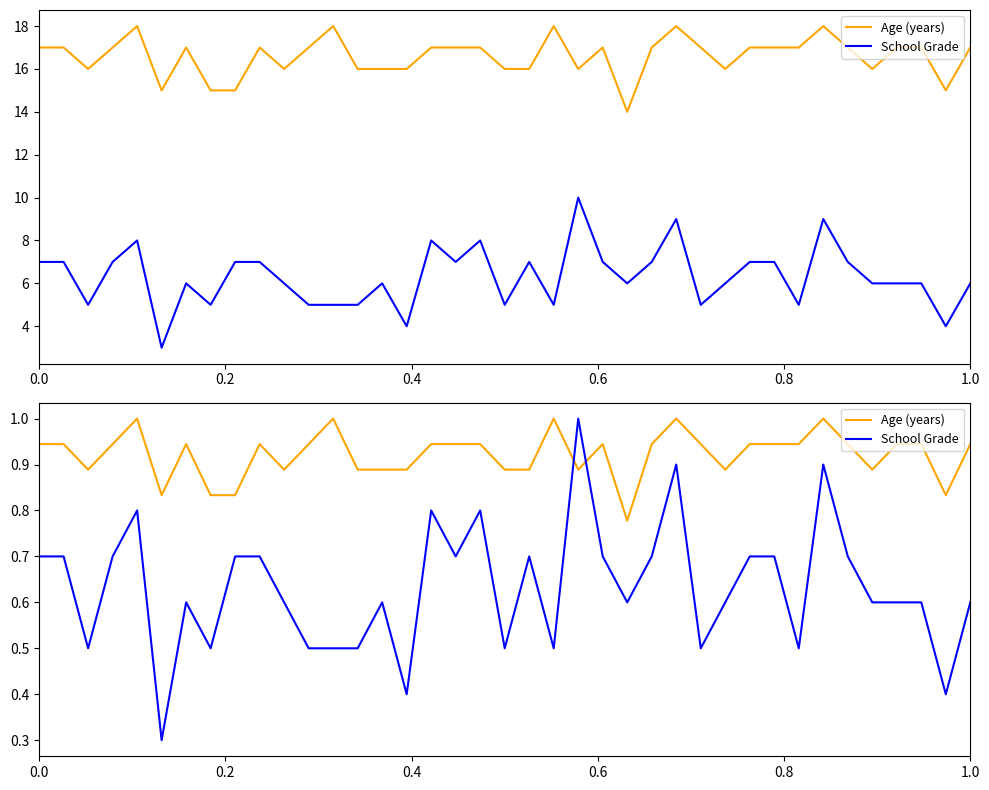

What are all the series names shown in the legend?

Age (years), School Grade